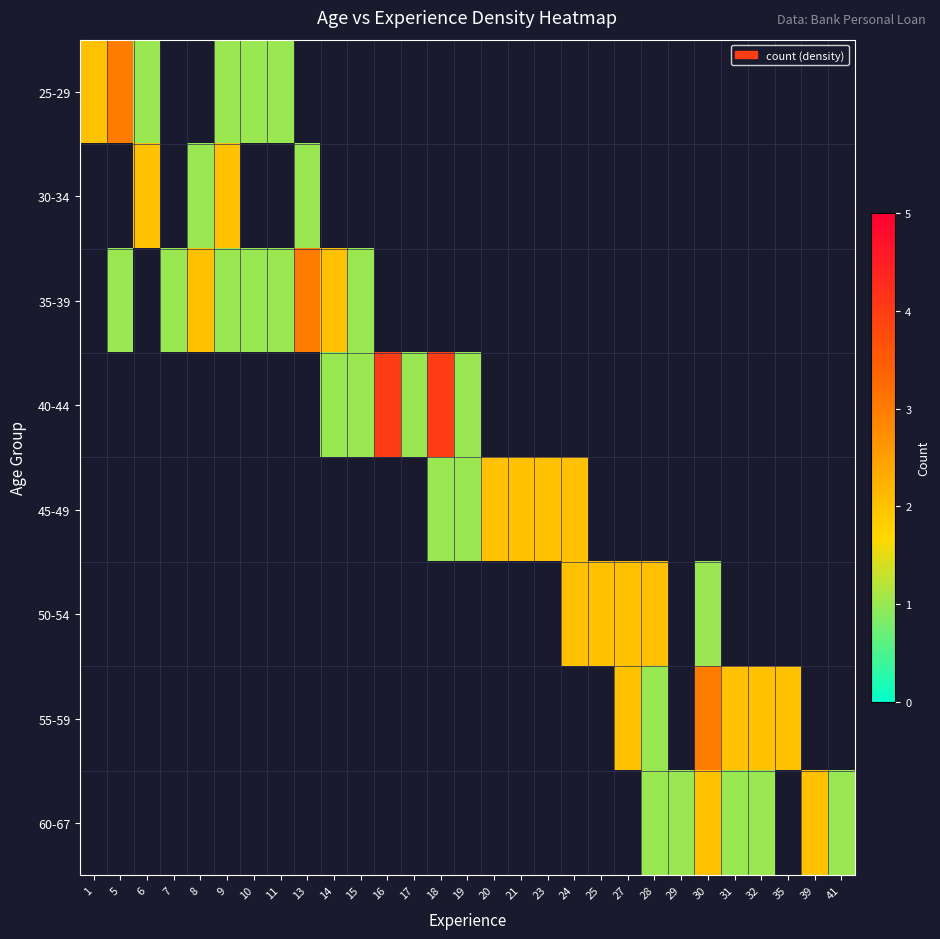

Count the number of categories in the chart.

29